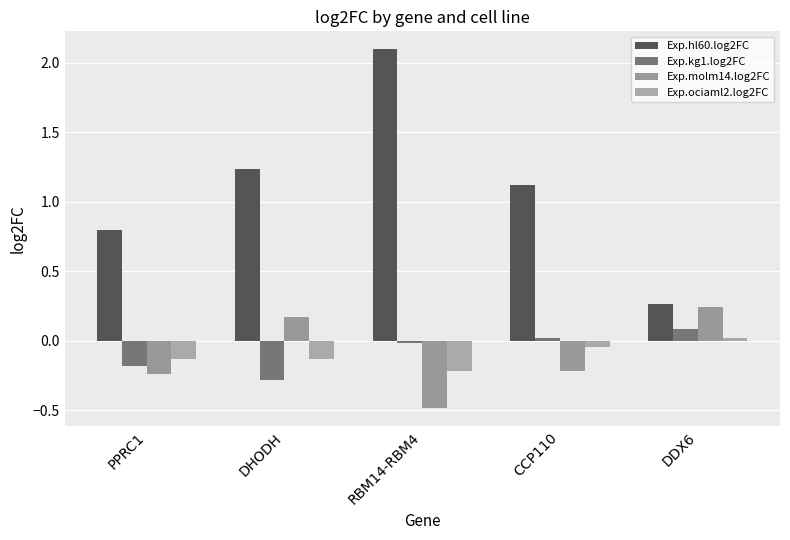

How many values in the Exp.kg1.log2FC series are below 0?

3